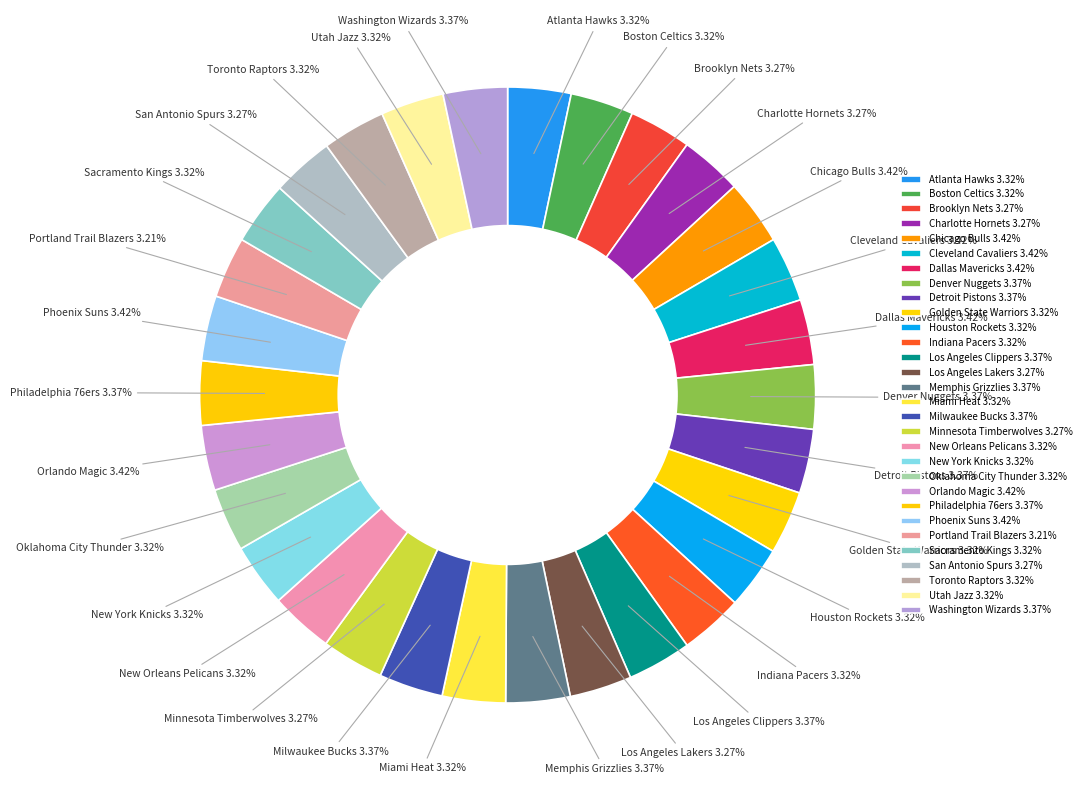

What is the ratio of the value at Orlando Magic to the value at Minnesota Timberwolves?

1.0